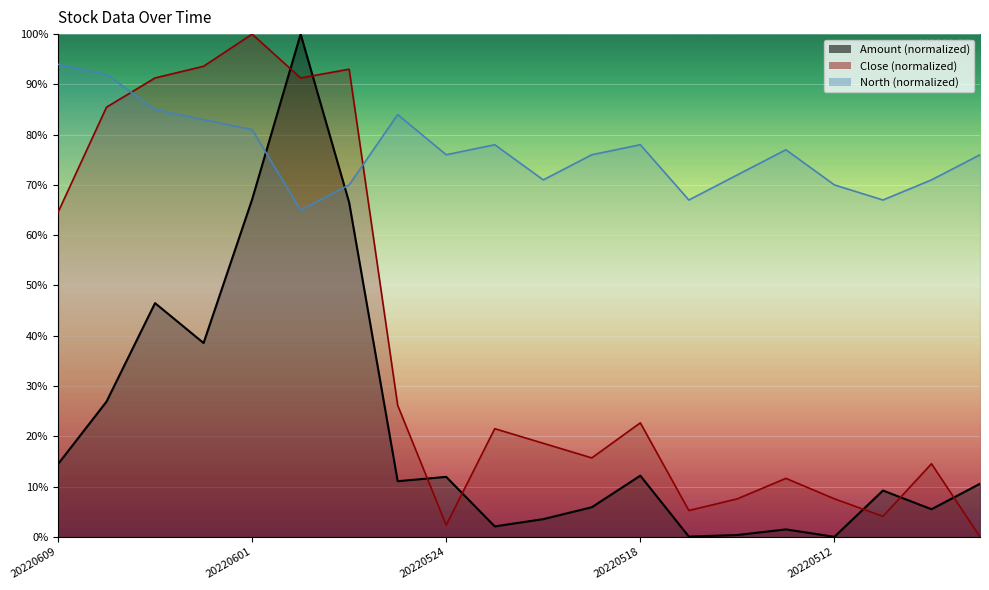

Reading left to right, extract all data points from this chart.

Amount: 20220609=14.4	20220607=26.9	20220606=46.5	20220602=38.5	20220601=67.1	20220531=100.0	20220530=66.5	20220526=11.1	20220524=11.9	20220523=2.1	20220520=3.5	20220519=5.9	20220518=12.2	20220517=0.0	20220516=0.4	20220513=1.5	20220512=0.0	20220511=9.2	20220510=5.5	20220505=10.5
Close: 20220609=64.5	20220607=85.5	20220606=91.3	20220602=93.6	20220601=100.0	20220531=91.3	20220530=93.0	20220526=26.2	20220524=2.3	20220523=21.5	20220520=18.6	20220519=15.7	20220518=22.7	20220517=5.2	20220516=7.6	20220513=11.6	20220512=7.6	20220511=4.1	20220510=14.5	20220505=0.0
North: 20220609=94.0	20220607=92.0	20220606=85.0	20220602=83.0	20220601=81.0	20220531=65.0	20220530=70.0	20220526=84.0	20220524=76.0	20220523=78.0	20220520=71.0	20220519=76.0	20220518=78.0	20220517=67.0	20220516=72.0	20220513=77.0	20220512=70.0	20220511=67.0	20220510=71.0	20220505=76.0